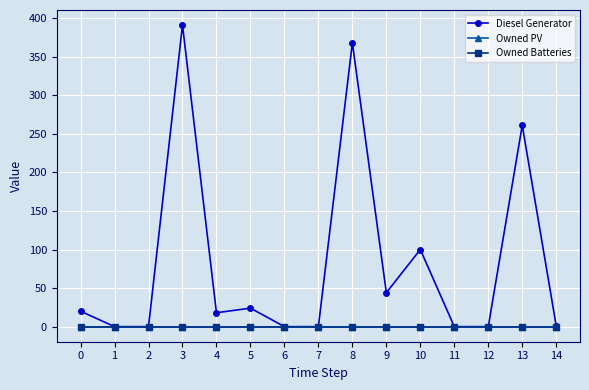

What is the difference between the highest and lowest values at 3?

391